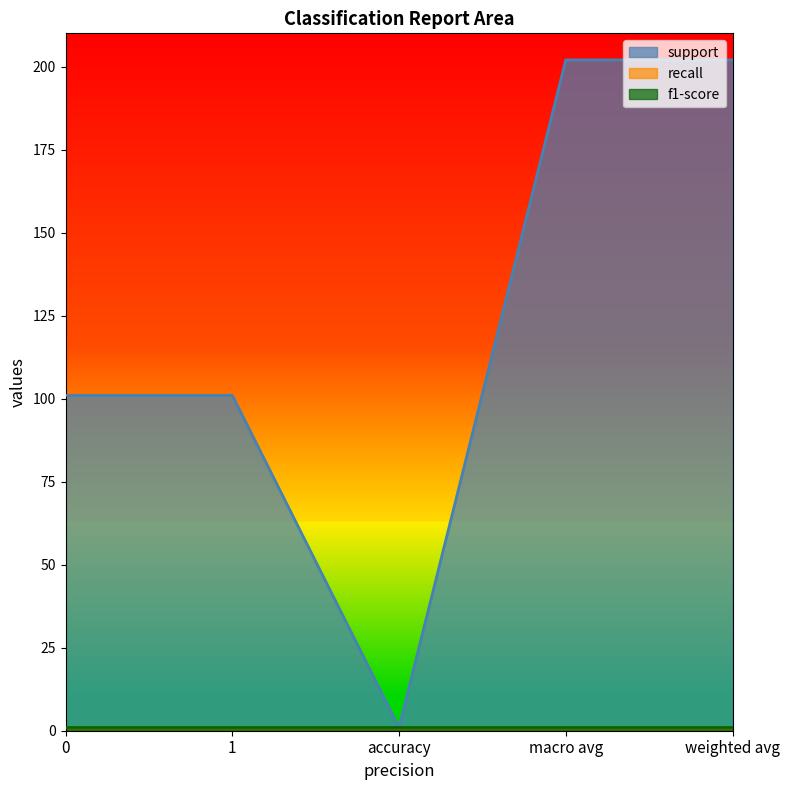

Reading left to right, extract all data points from this chart.

support: 0=101	1=101	accuracy=1	macro avg=202	weighted avg=202
recall: 0=1	1=1	accuracy=1	macro avg=1	weighted avg=1
f1-score: 0=1	1=1	accuracy=1	macro avg=1	weighted avg=1